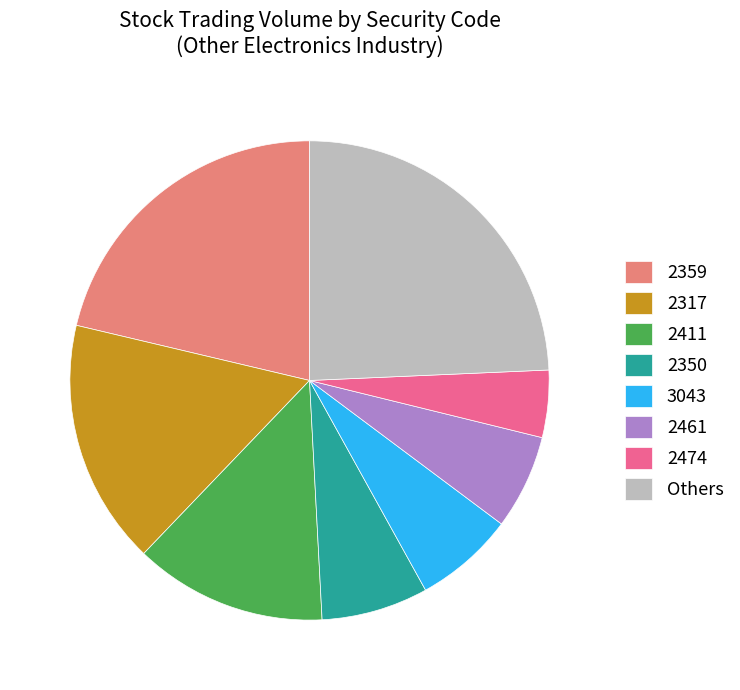

Is 2474 the majority of the pie?

No